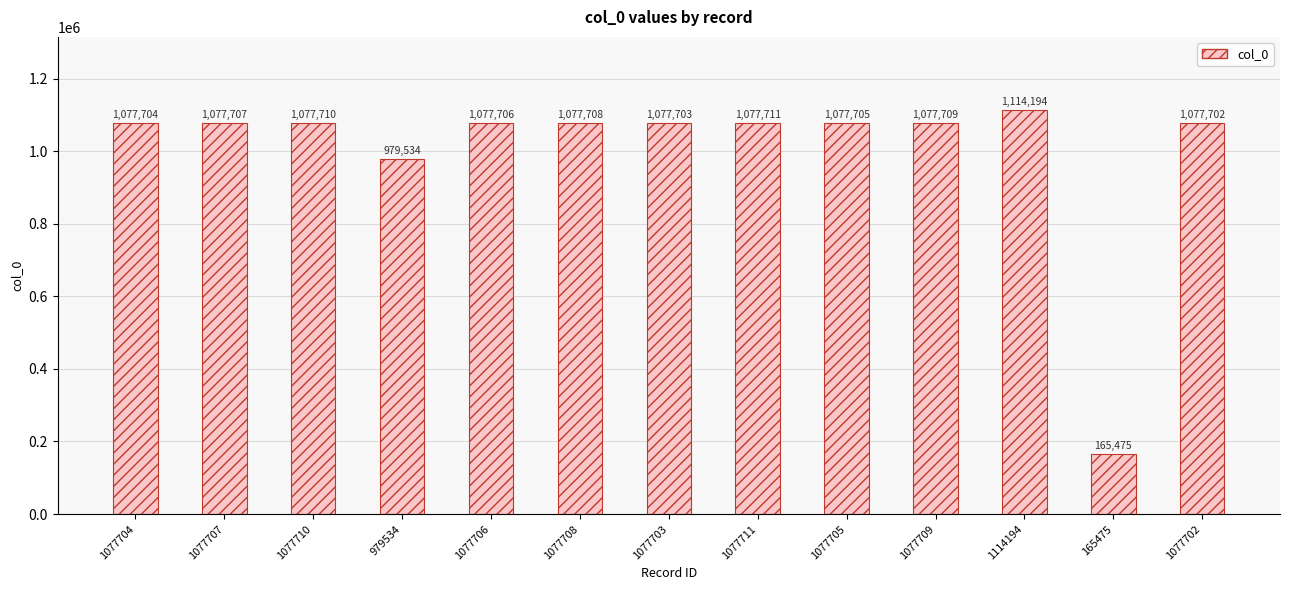

How many series are shown in this chart?

1